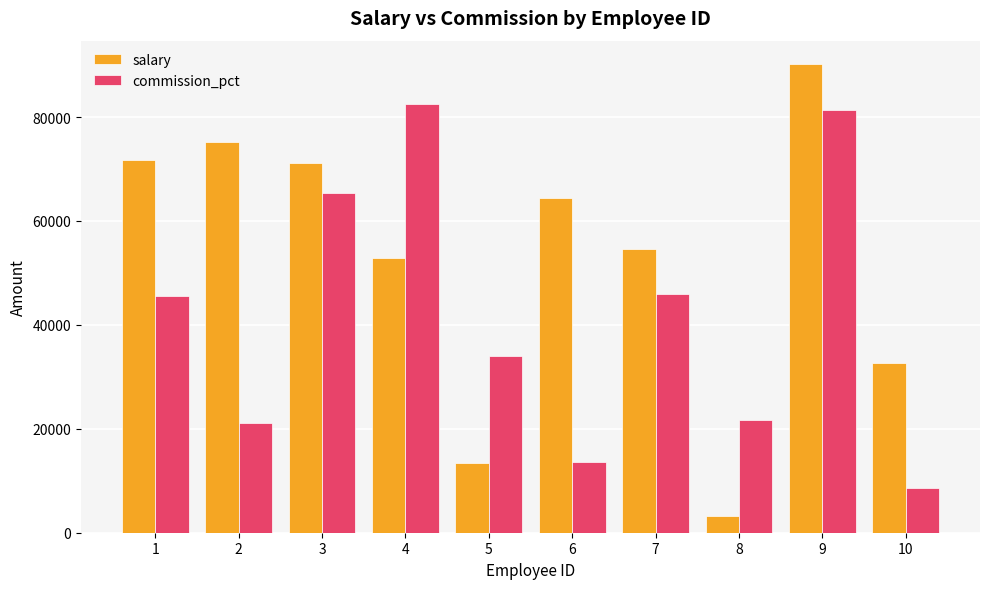

Which series changed the most between 2 and 8?

salary